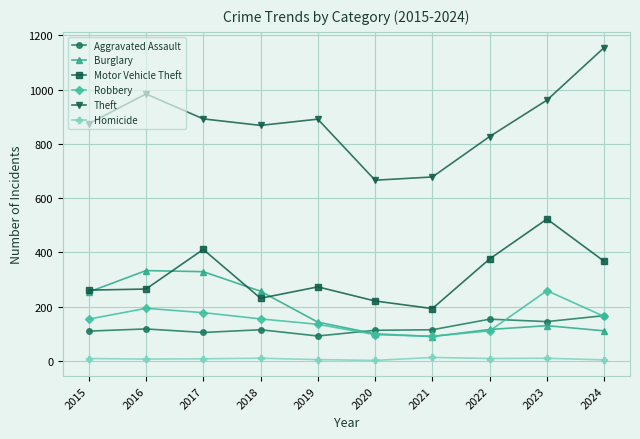

What is the maximum value shown in the chart?

1155